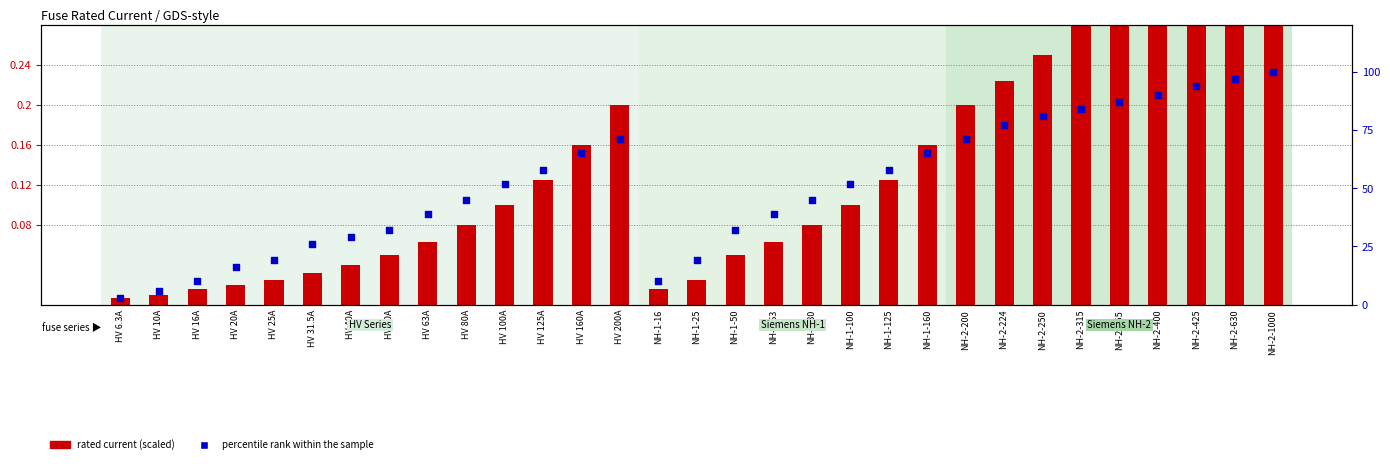

At which category is the sum across all series the highest?

NH-2-1000